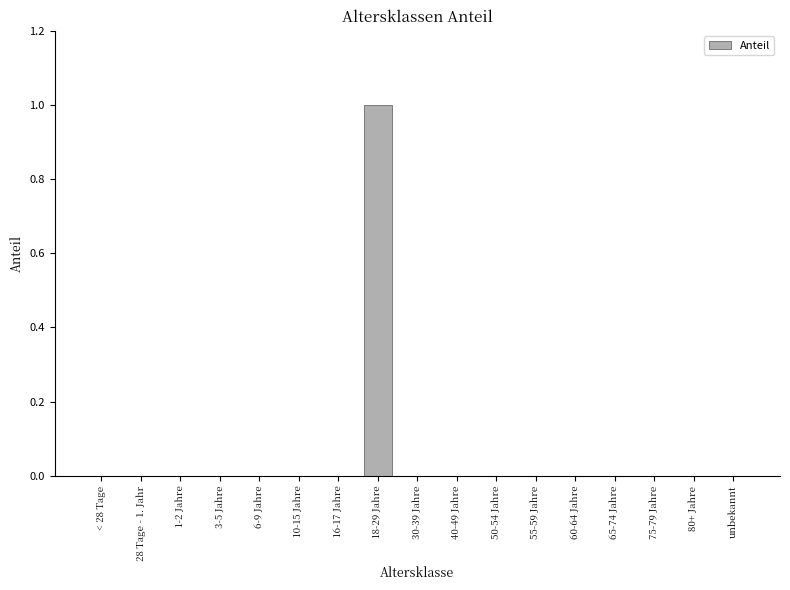

Which category has the highest value across all series?

18-29 Jahre